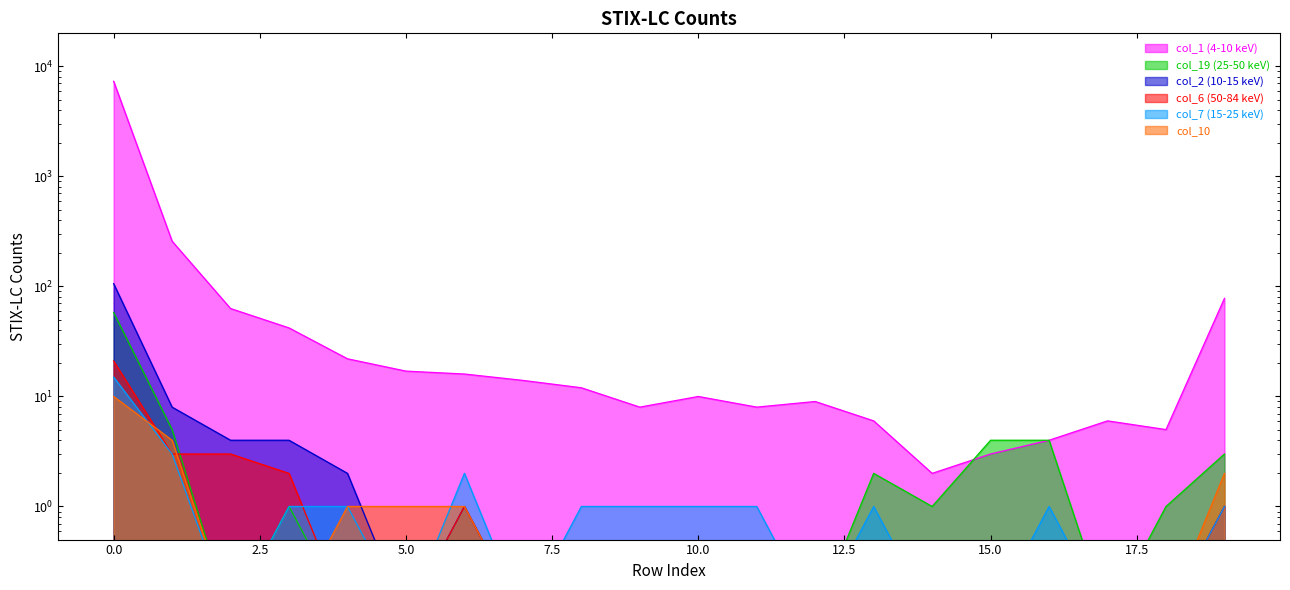

How many data points in col_7 are less than 1?

8